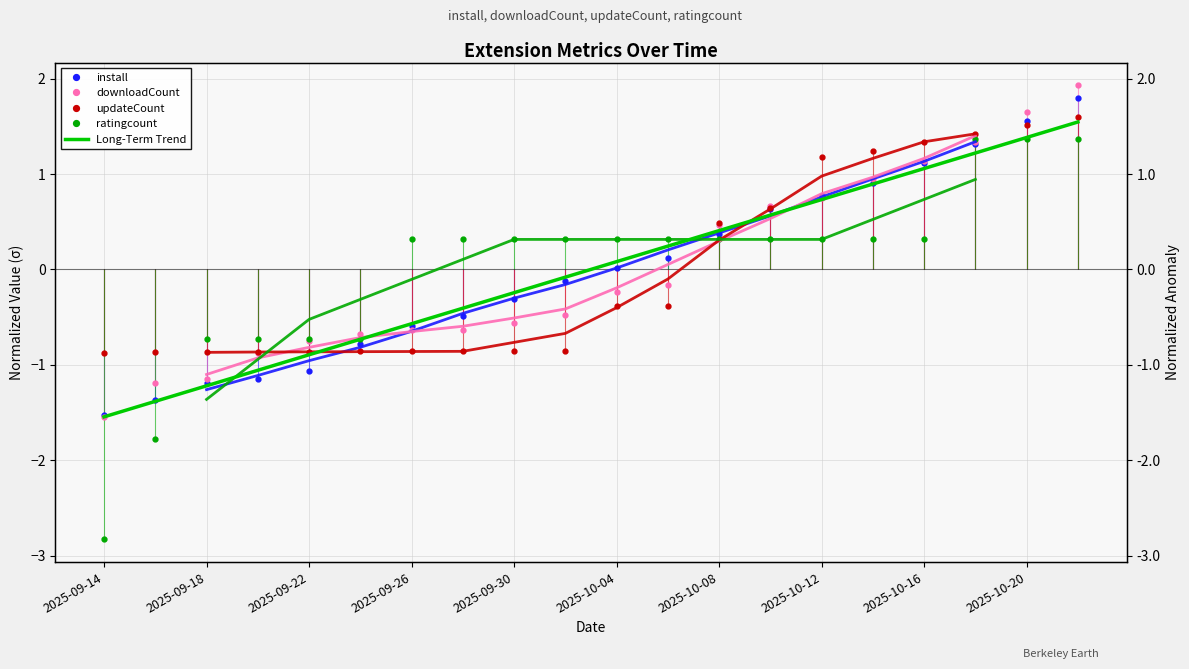

True or false: downloadCount has more than 2 points higher than both neighbors.

False